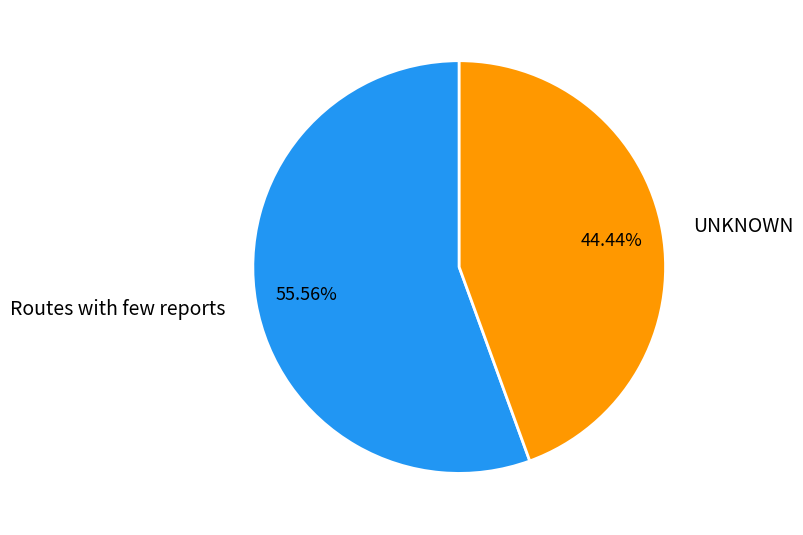

Rank the categories by value from highest to lowest.

Routes with few reports, UNKNOWN